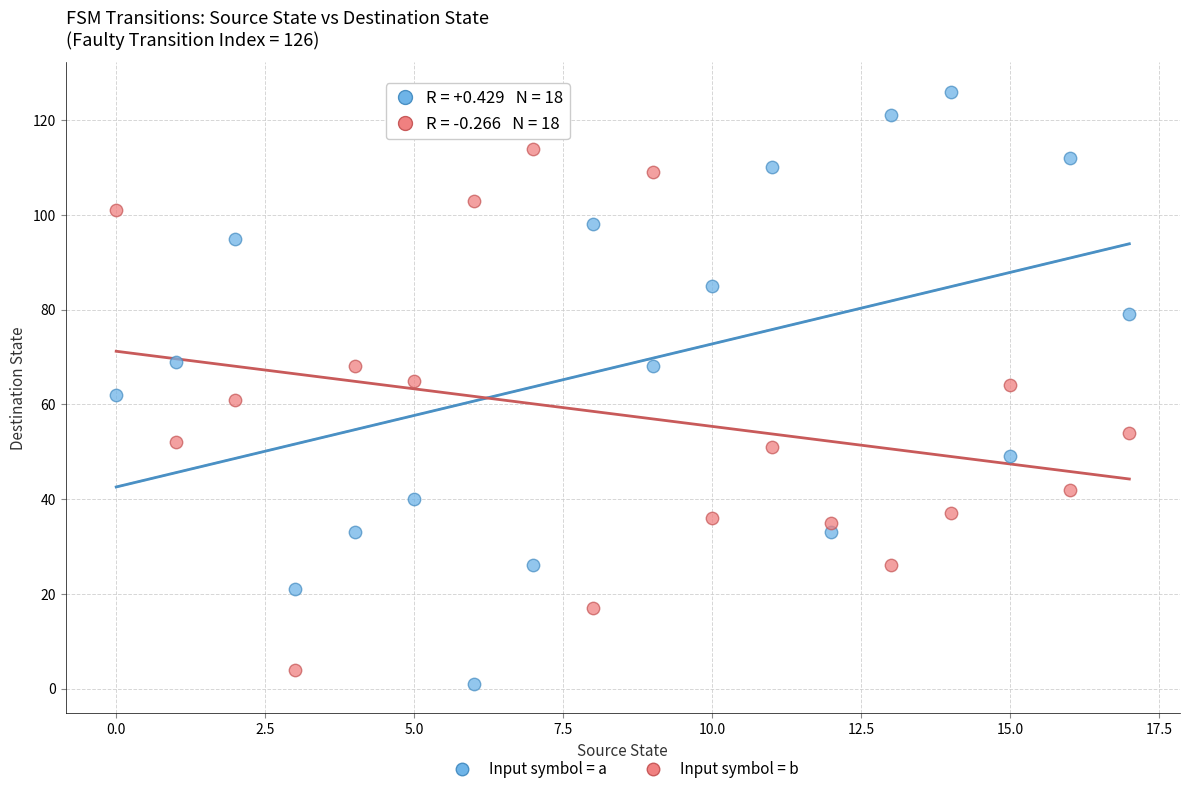

Which series contains the highest Y value?

Input symbol = a